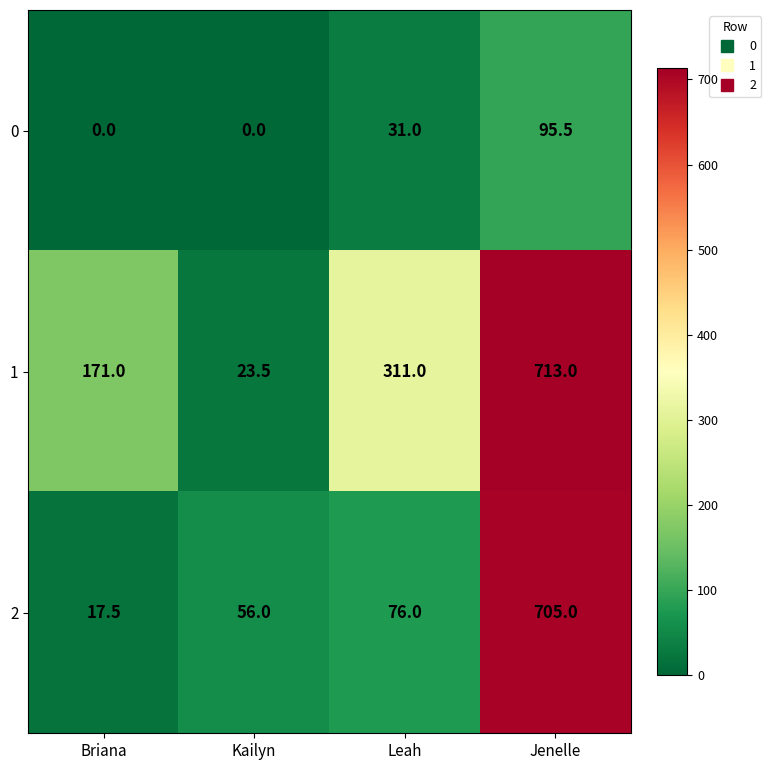

What is the minimum value for 2?

17.5